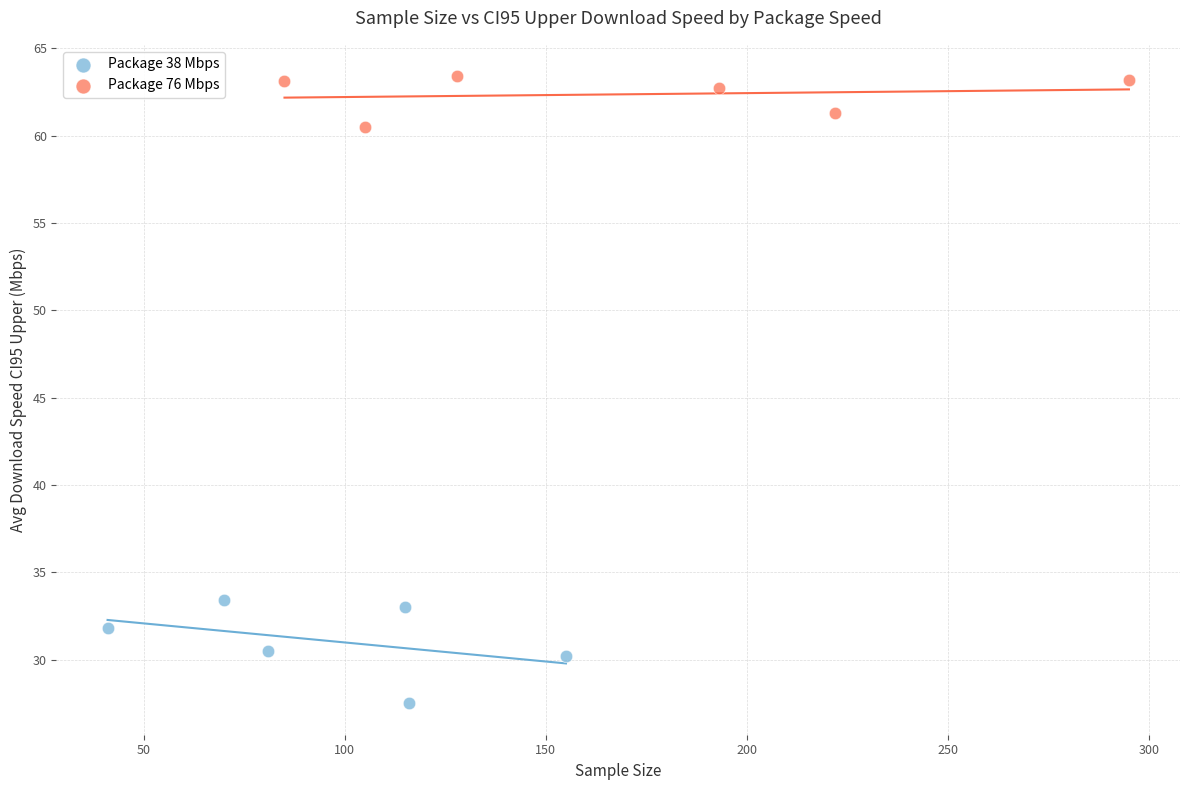

Which series contains the highest Y value?

Package 76 Mbps